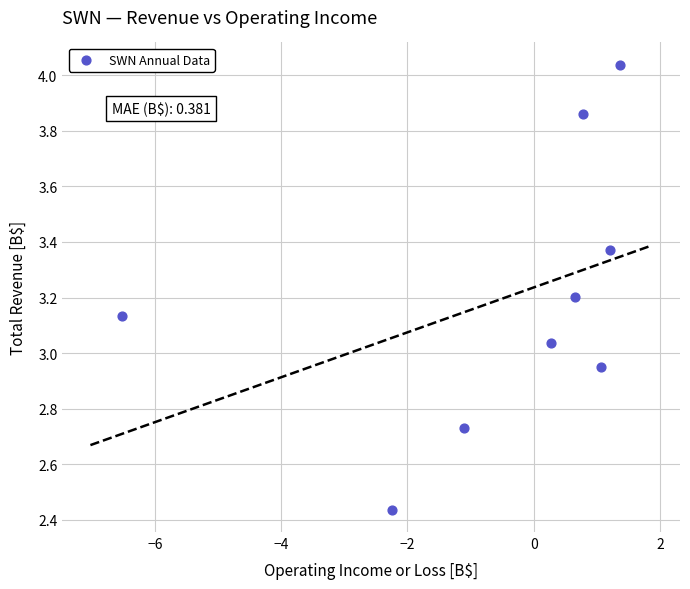

What is the range of X values (max minus min)?

7.9